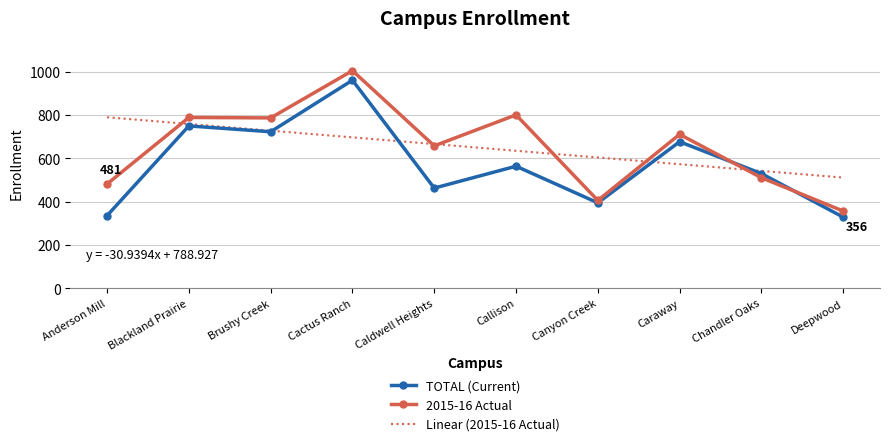

Is the value of Linear (2015-16 Actual) at Caldwell Heights greater than the value of TOTAL (Current) at Cactus Ranch?

No